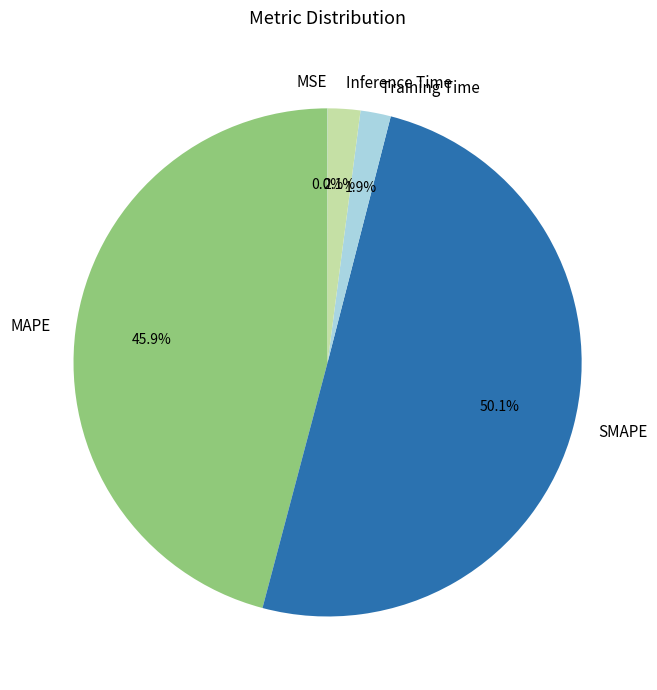

Which slice represents more than half of the pie?

SMAPE